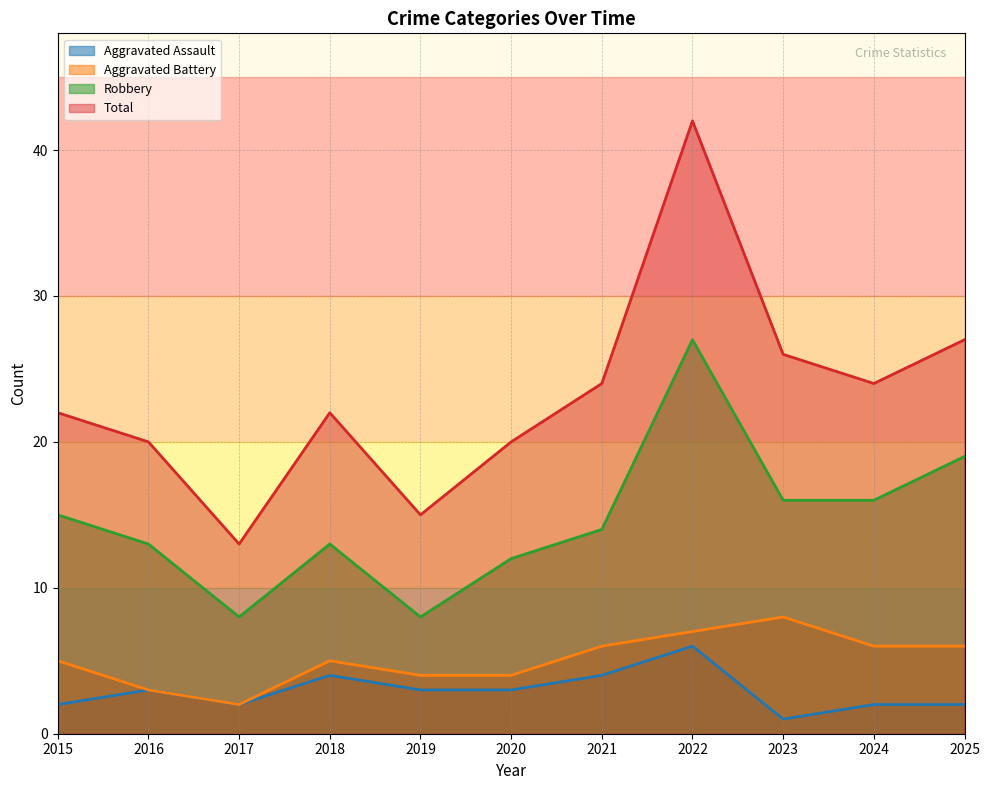

What is the approximate value of Total at 2025?

27